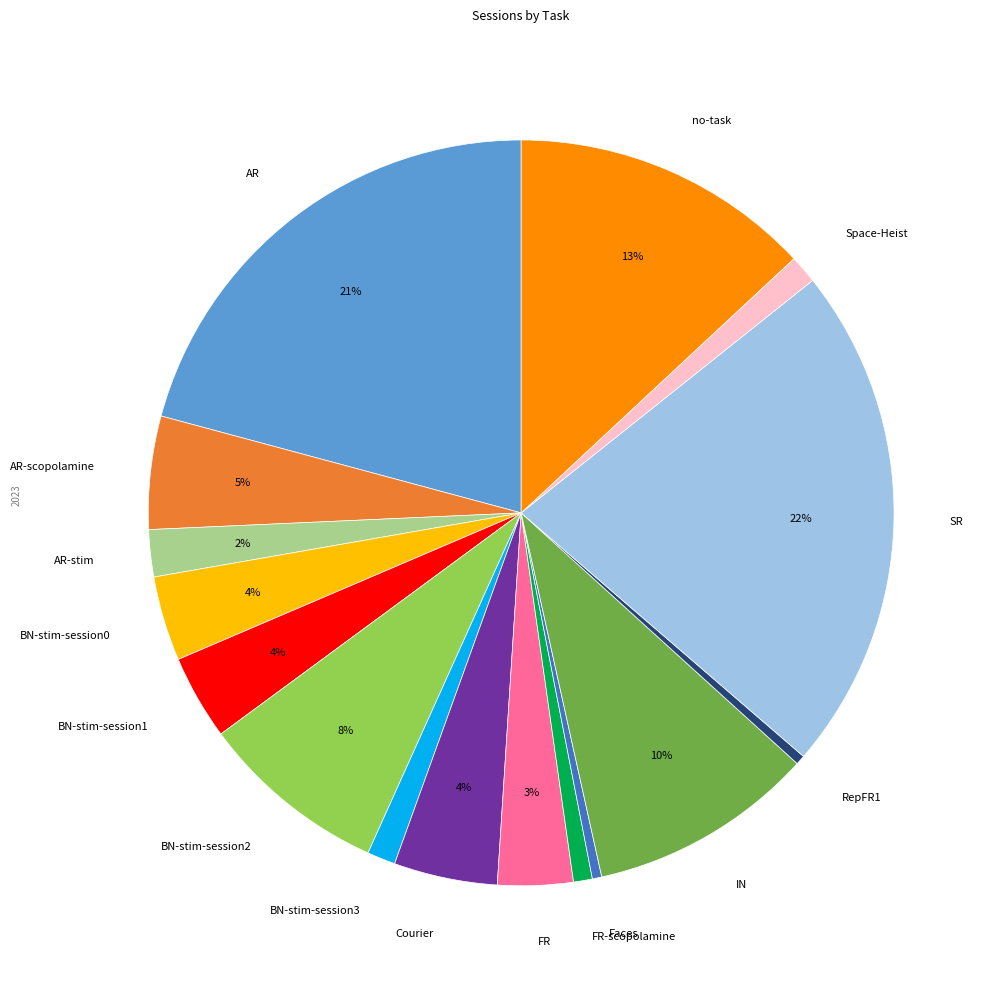

Is RepFR1 the majority of the pie?

No